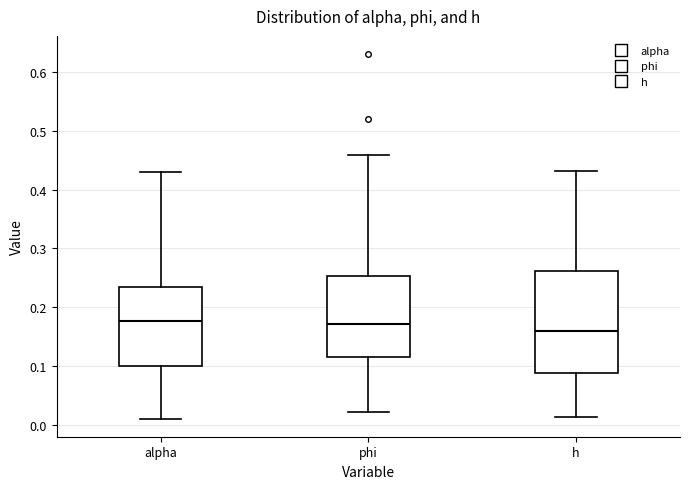

Comparing the boxes themselves (not the whiskers), which one is the tallest?

h